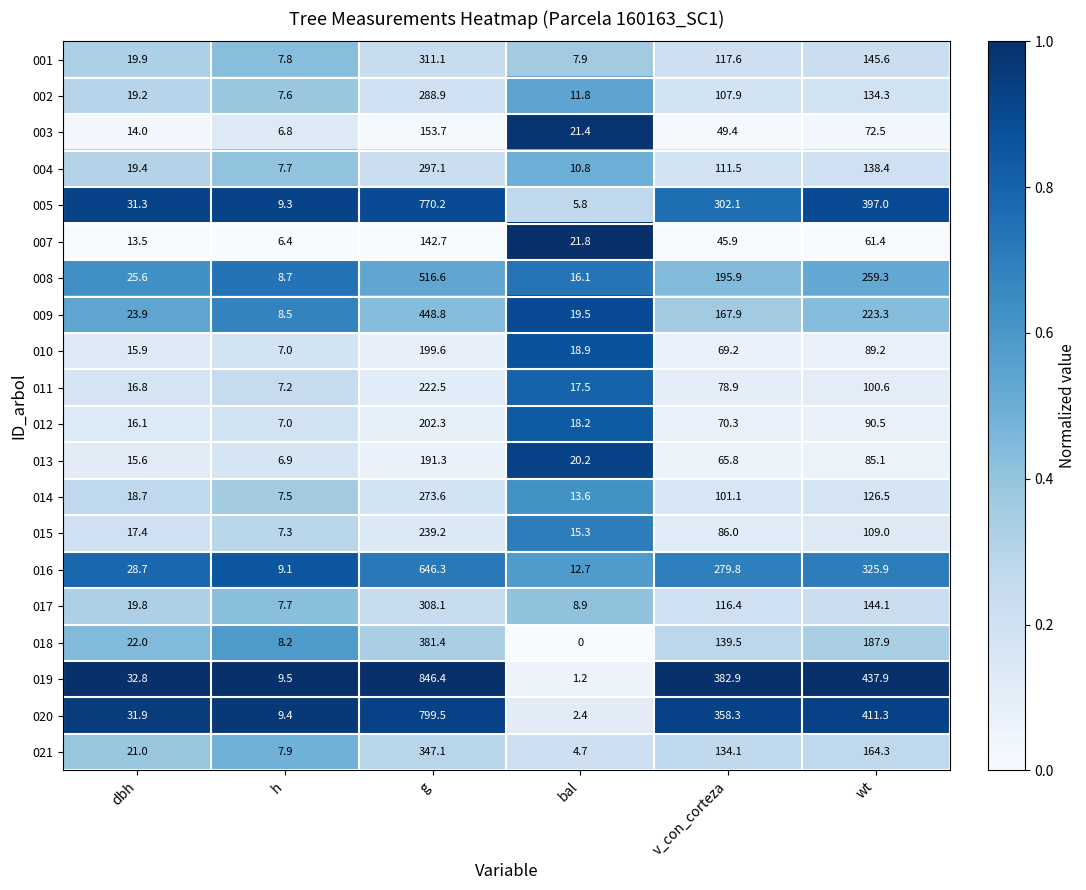

Which series changed the most between h and bal?

007